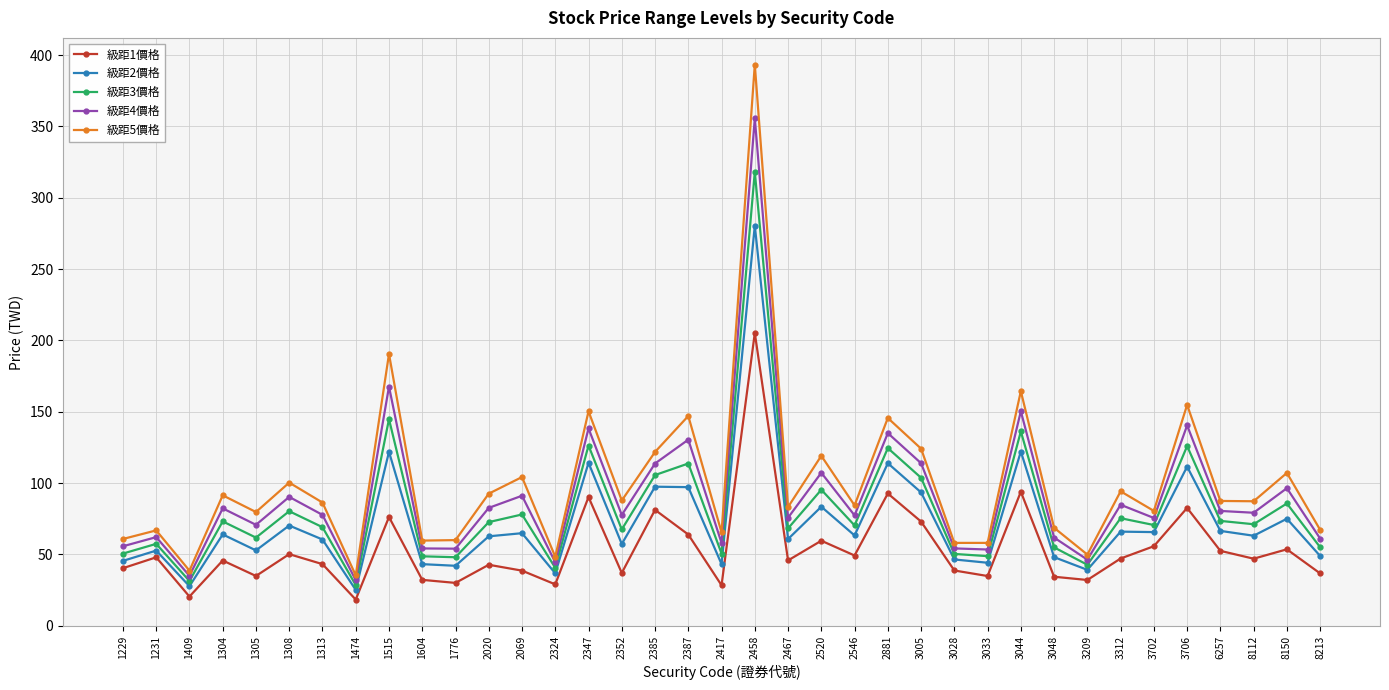

In 級距5價格, how many points are higher than both neighbors (excluding endpoints)?

14